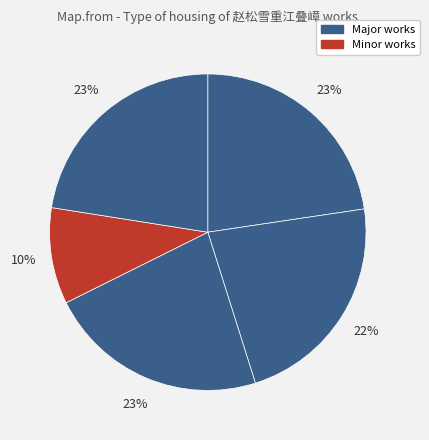

How many segments does this pie chart have?

5